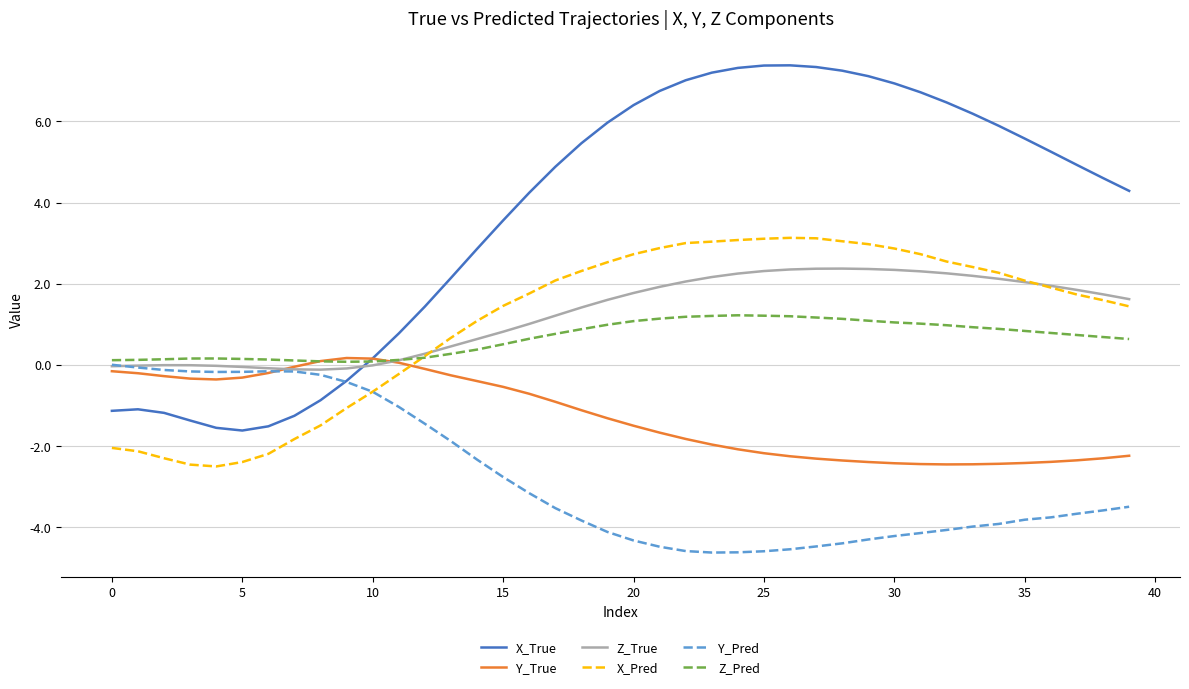

At how many categories does at least one series exceed 3?

25